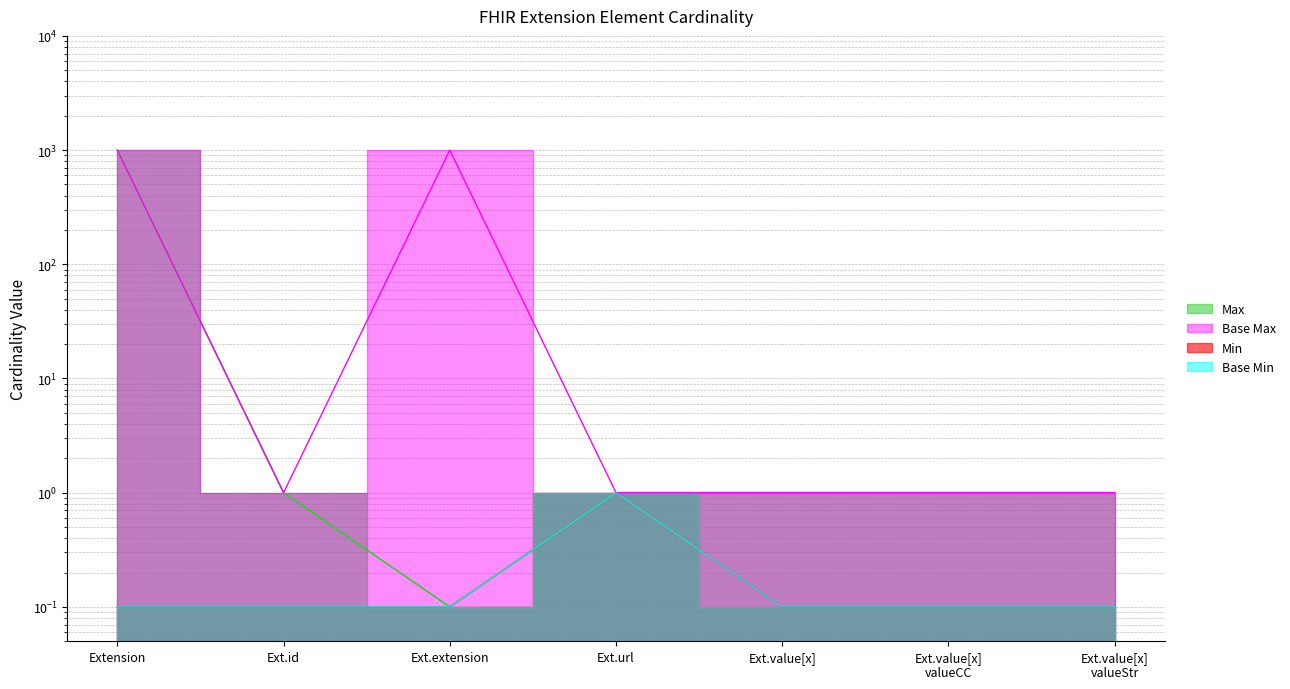

True or false: Min (line) has a value of 0.2 at Ext.value[x]
valueStr.

False